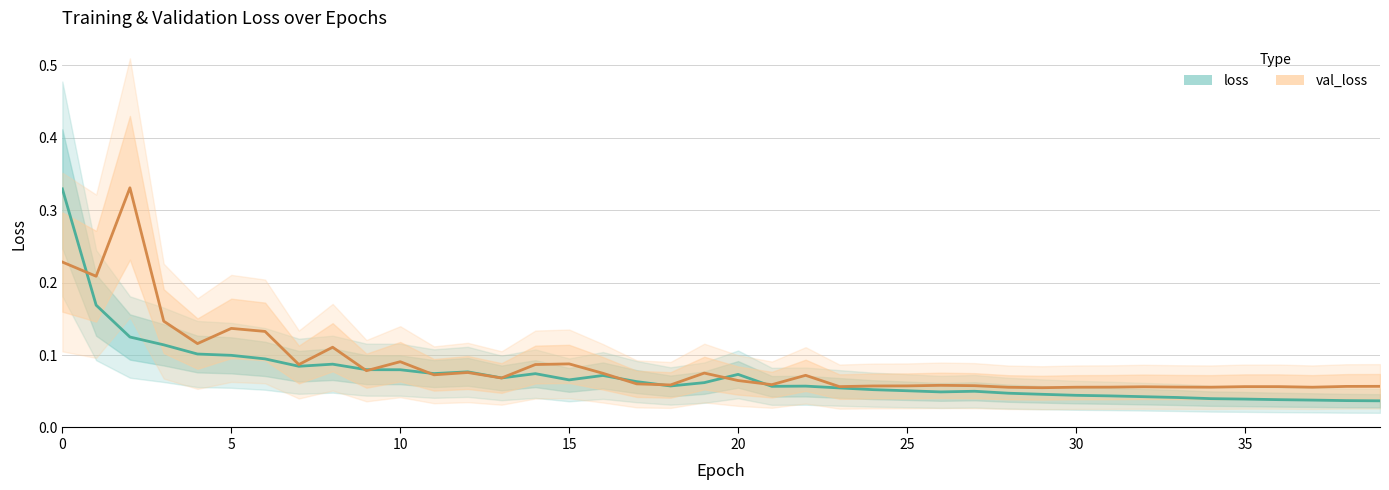

Is the value of loss at 31 greater than the value of val_loss at 23?

No